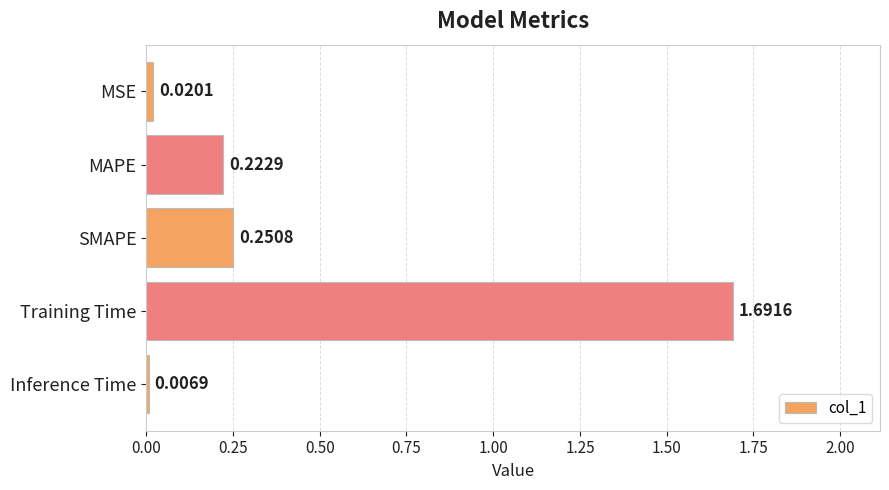

What is the sum of all values?

2.2